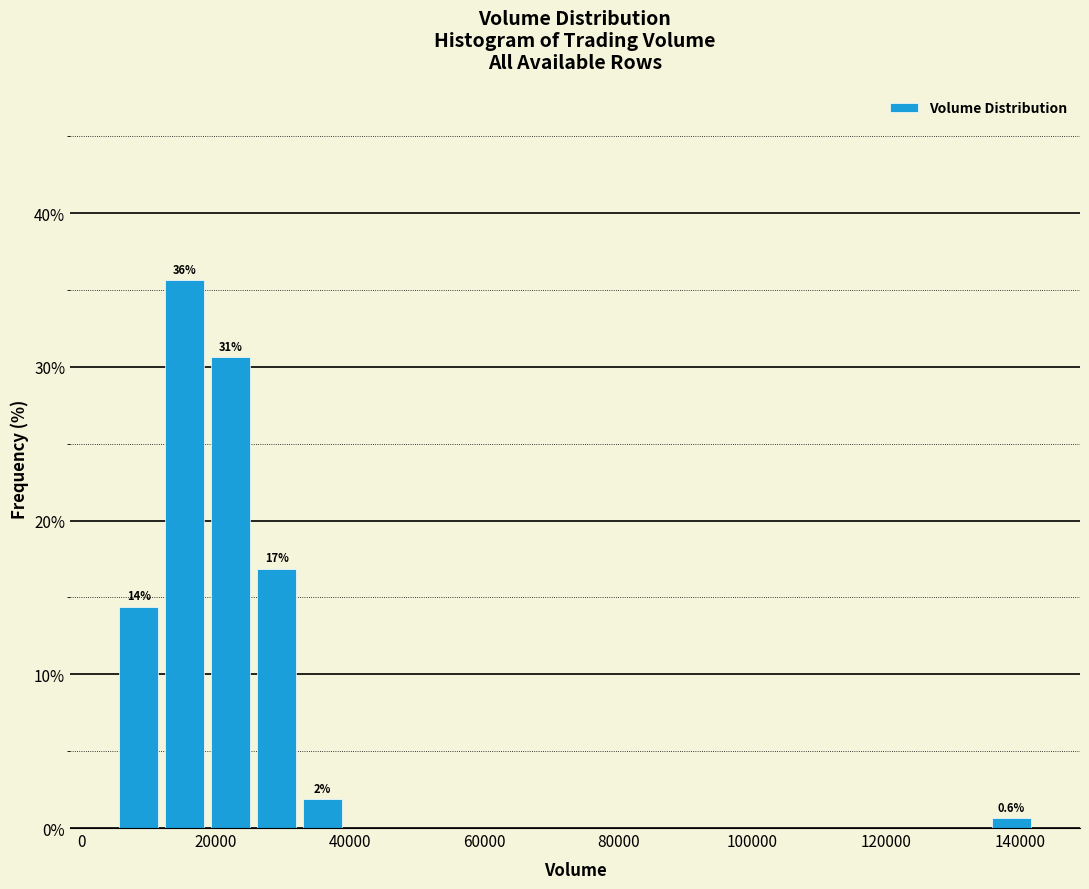

Read against the x-axis, roughly where is the centre of the tallest bar?

16000